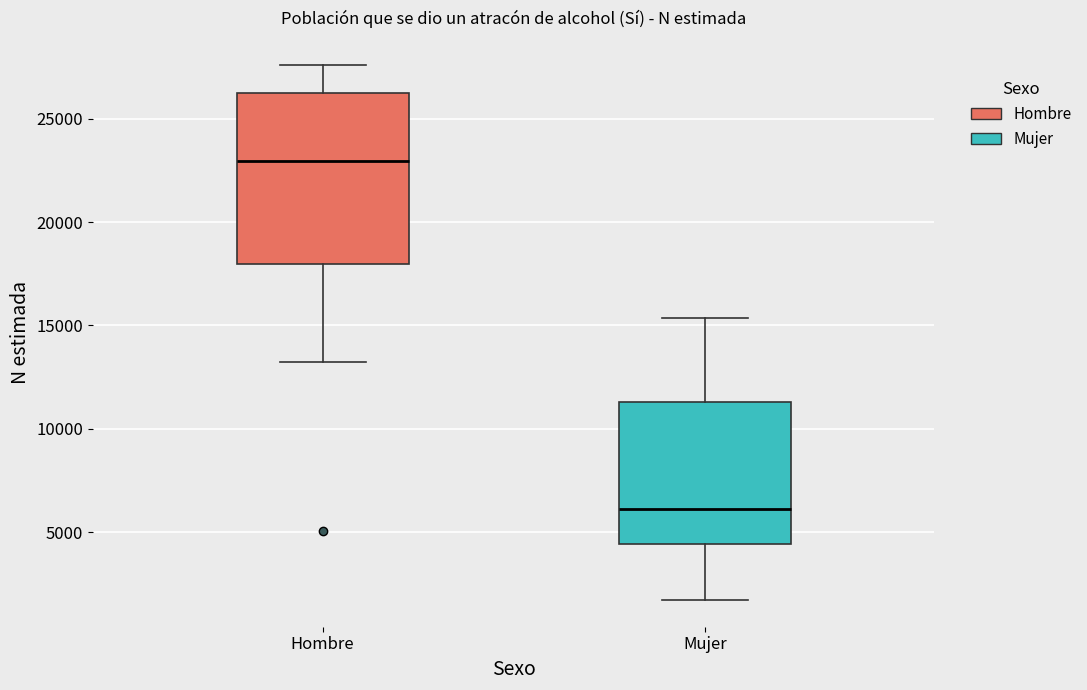

Which box is the tallest, from its lower edge to its upper edge?

Hombre